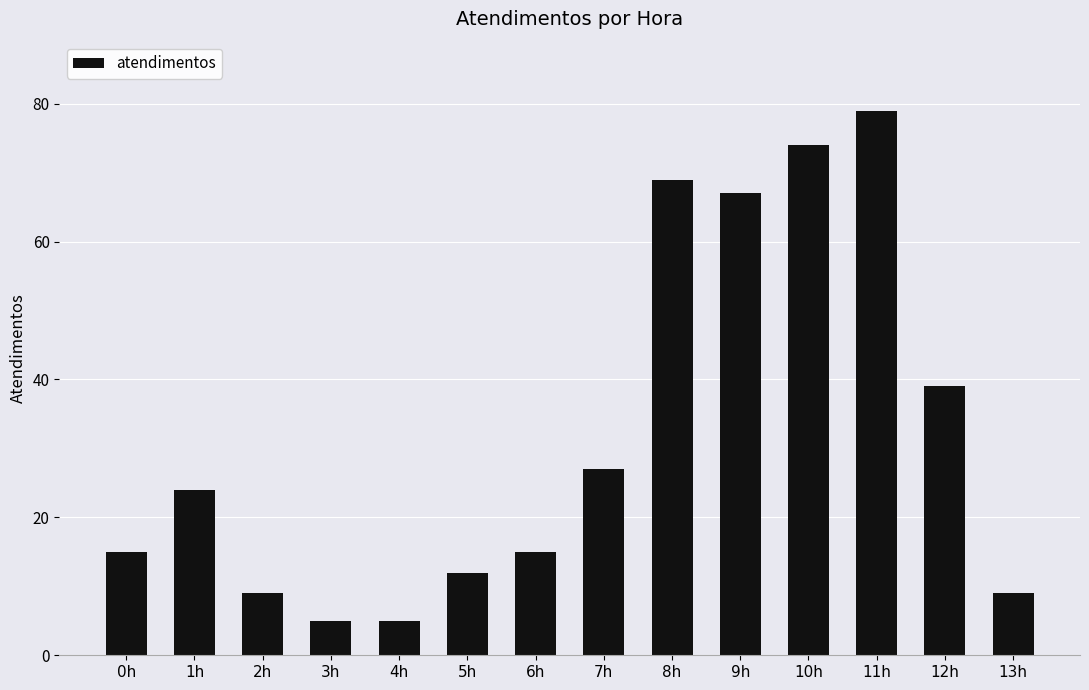

What position from the right is 8h?

6